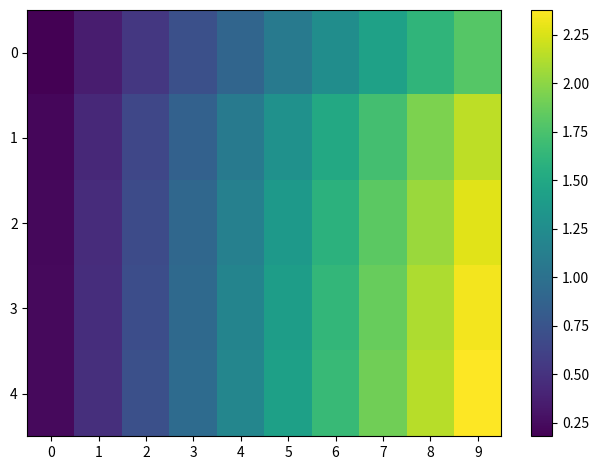

Which has a higher value, 3 or 9?

9